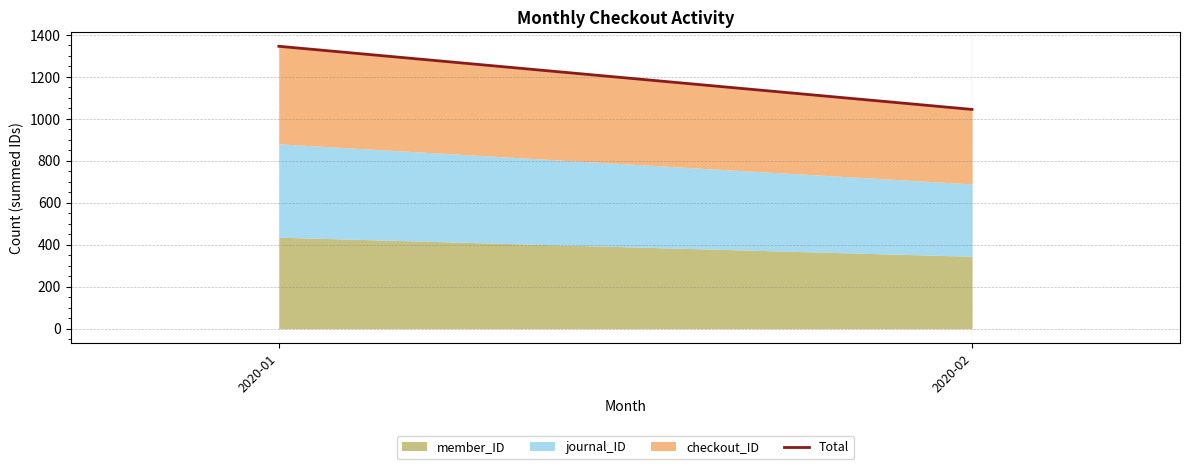

List the labels in order of value, largest first.

2020-01, 2020-02